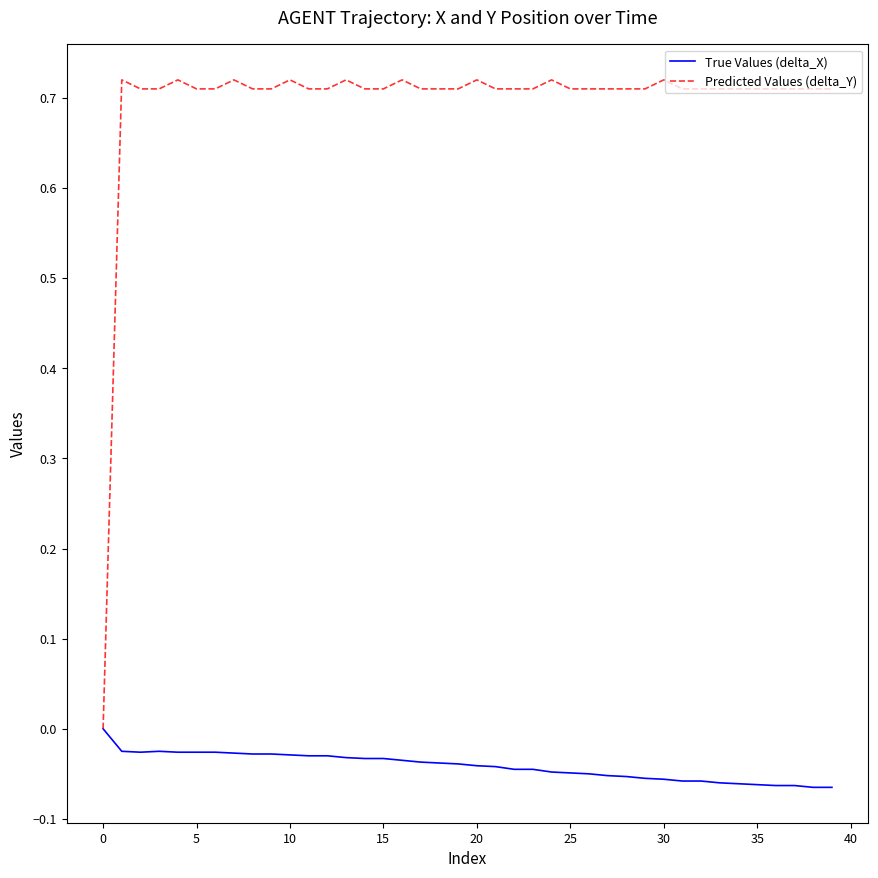

Which series has the largest total across all categories?

Predicted Values (delta_Y)